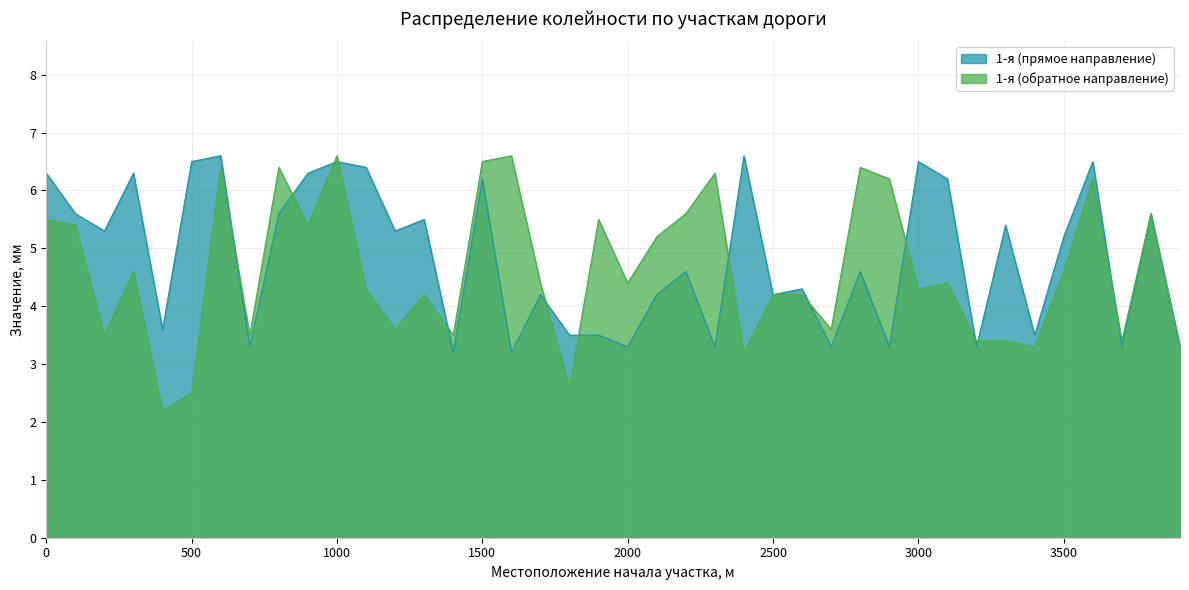

Reading right to left, list all the values displayed in this chart.

1-я (прямое направление): 3.3	5.6	3.3	6.5	5.2	3.5	5.4	3.3	6.2	6.5	3.3	4.6	3.3	4.3	4.2	6.6	3.3	4.6	4.2	3.3	3.5	3.5	4.2	3.2	6.2	3.2	5.5	5.3	6.4	6.5	6.3	5.6	3.3	6.6	6.5	3.6	6.3	5.3	5.6	6.3
1-я (обратное направление): 3.3	5.6	3.4	6.2	4.6	3.3	3.4	3.4	4.4	4.3	6.2	6.4	3.6	4.2	4.2	3.2	6.3	5.6	5.2	4.4	5.5	2.6	4.4	6.6	6.5	3.5	4.2	3.6	4.3	6.6	5.4	6.4	3.5	6.4	2.5	2.2	4.6	3.5	5.4	5.5